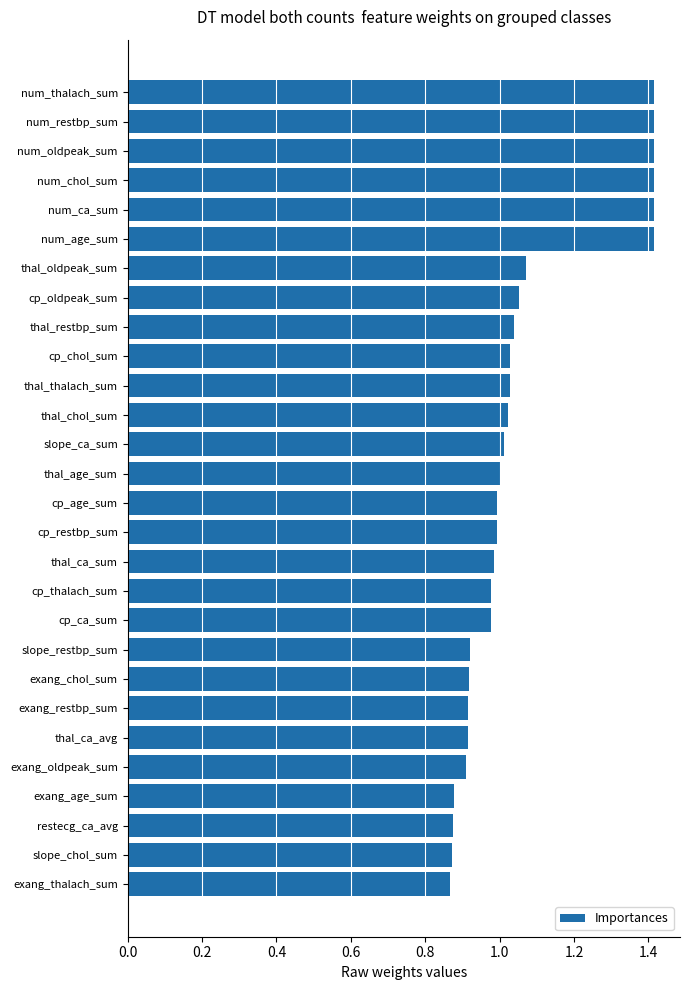

What is the difference between the maximum and minimum values?

0.5